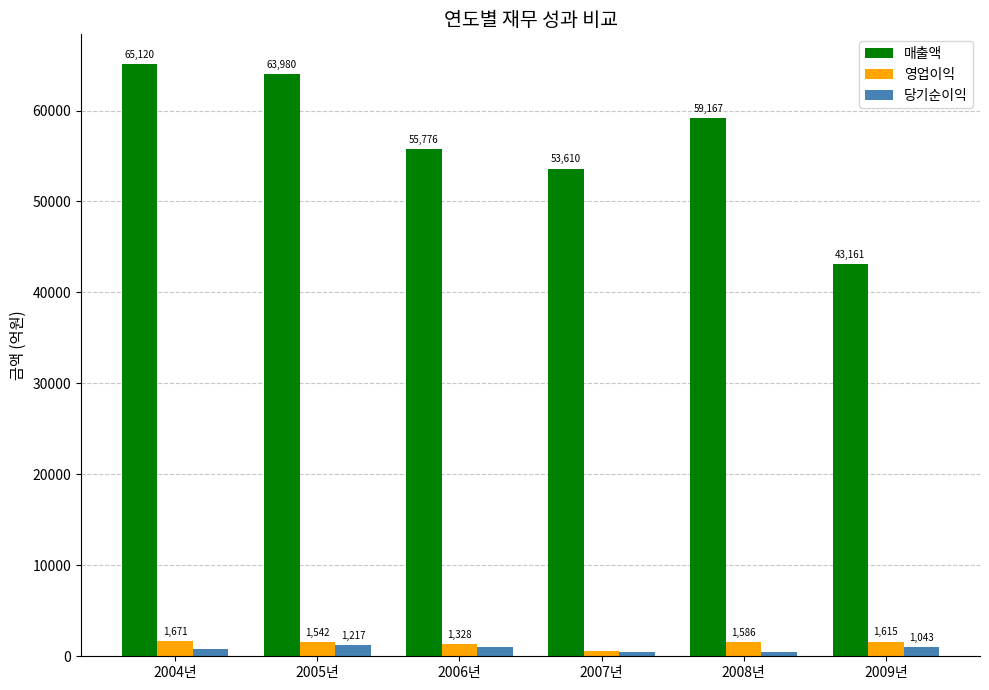

Is the value of 매출액 at 2006년 greater than the value of 당기순이익 at 2004년?

Yes